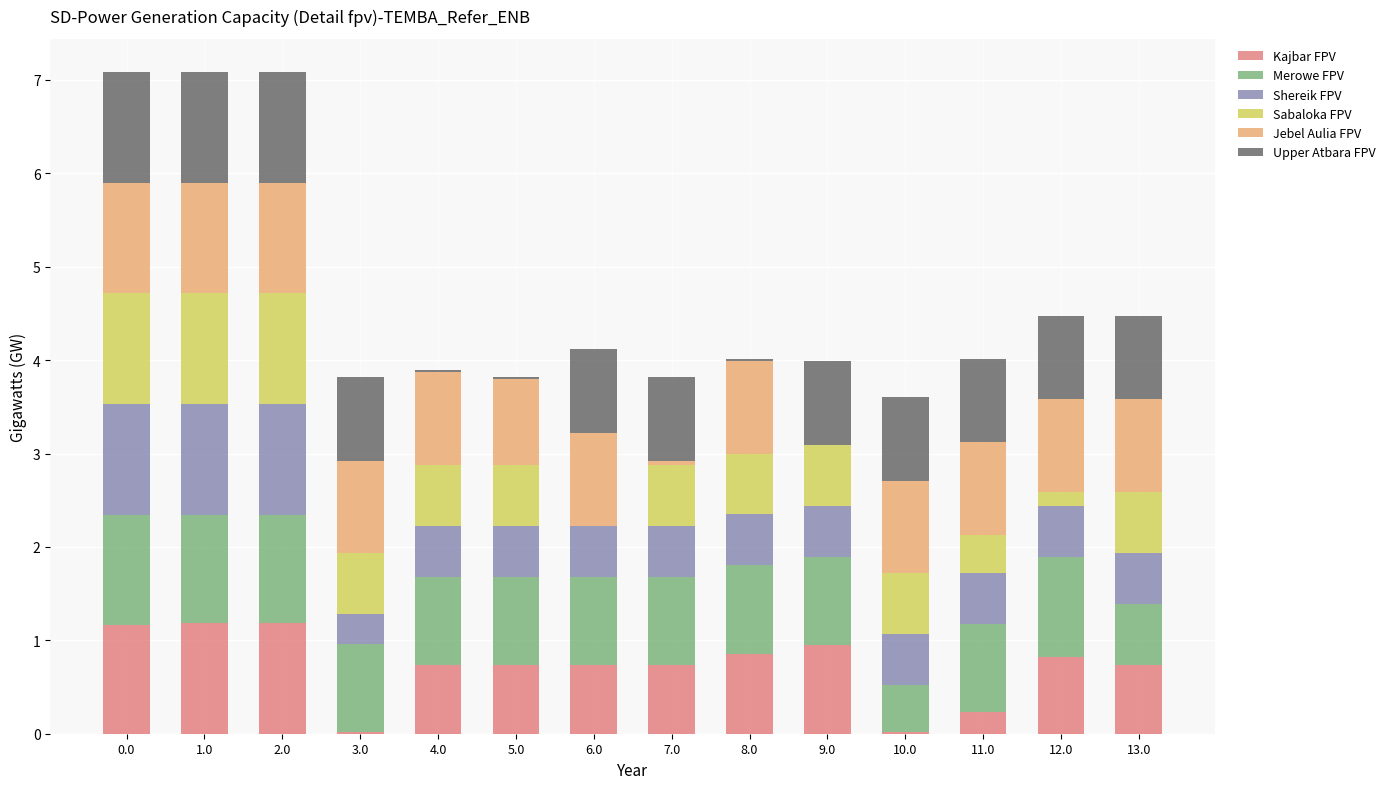

What is the sum of the Kajbar FPV values at 6.0 and 0.0?

1.9